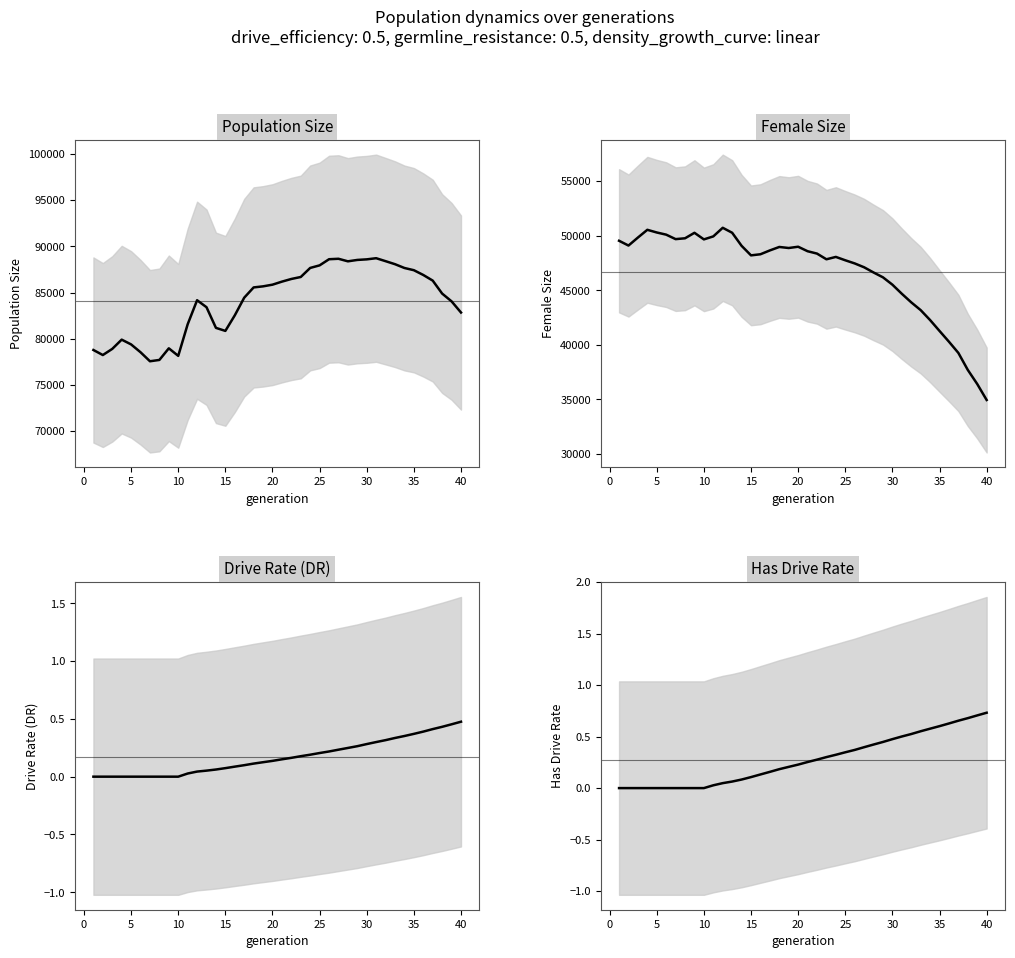

Is it true that Population Size equals 131797.1 at 35?

False